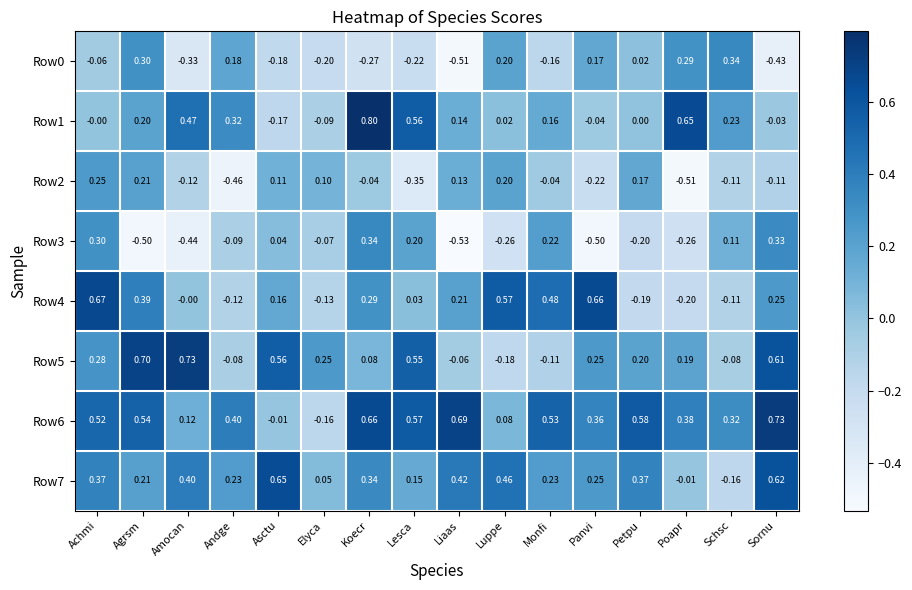

At which label does Row0 first exceed 0?

Agrsm